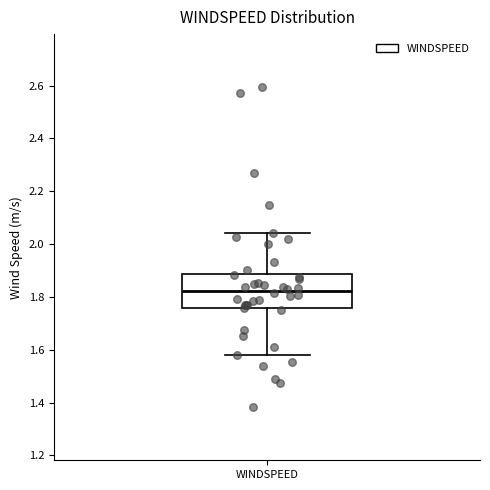

Read this box plot against the y-axis: the position of the median line, the range covered by the box, and the ends of both whiskers. The values are not printed on the chart, so give them approximately, as read against the axis.

median 1.82, box 1.76 to 1.88, whiskers 1.58 to 2.04